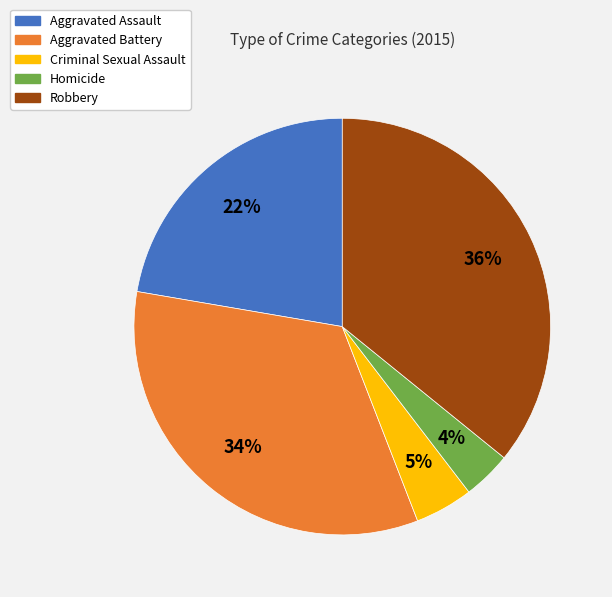

True or false: Aggravated Assault accounts for 9% of the total.

False